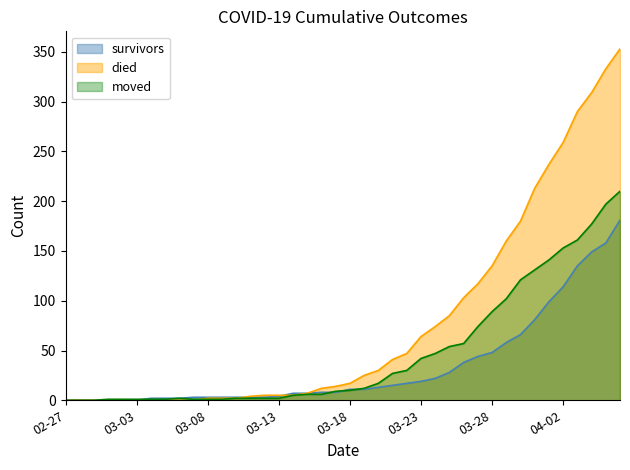

How many data points in survivors are less than 11?

20